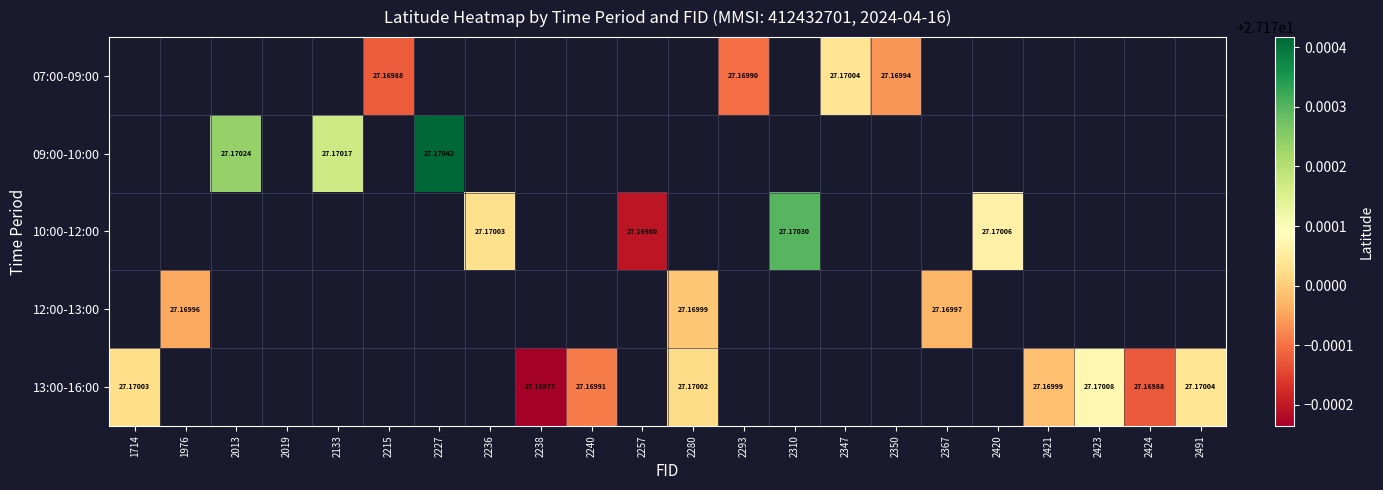

Which series has the widest spread of values?

13:00-16:00